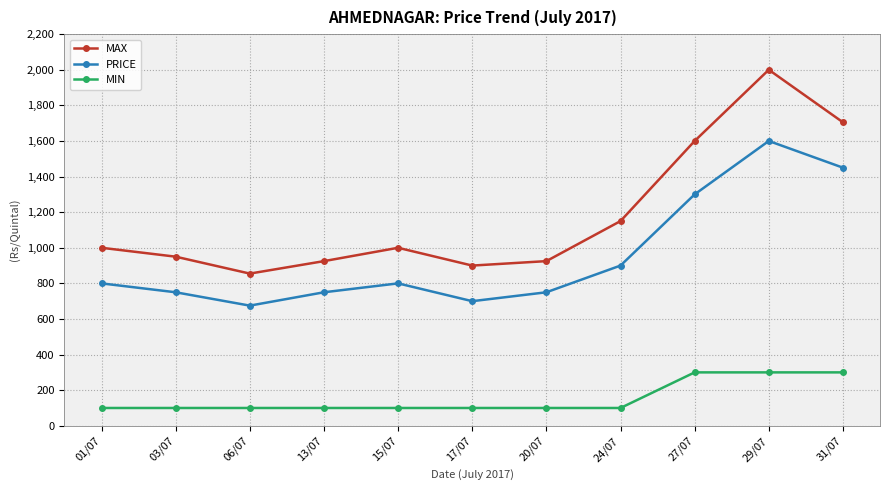

True or false: PRICE has a value of 855 at 31/07.

False